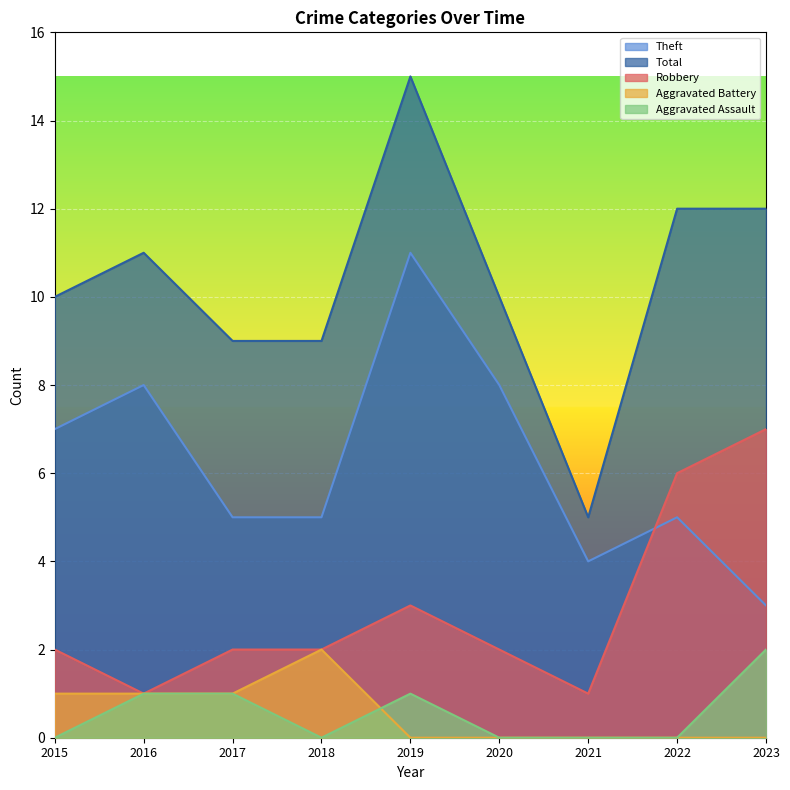

The Aggravated Battery series shows 2 at 2018. True or false?

True